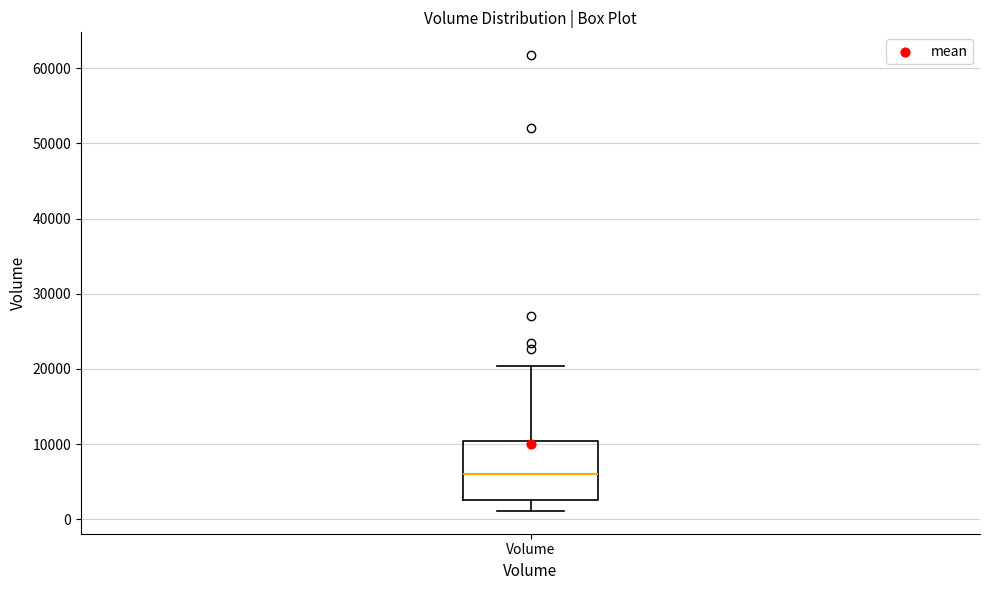

Read this box plot against the y-axis: the position of the median line, the range covered by the box, and the ends of both whiskers. The values are not printed on the chart, so give them approximately, as read against the axis.

median 6000, box 3000 to 10000, whiskers 1000 to 20000